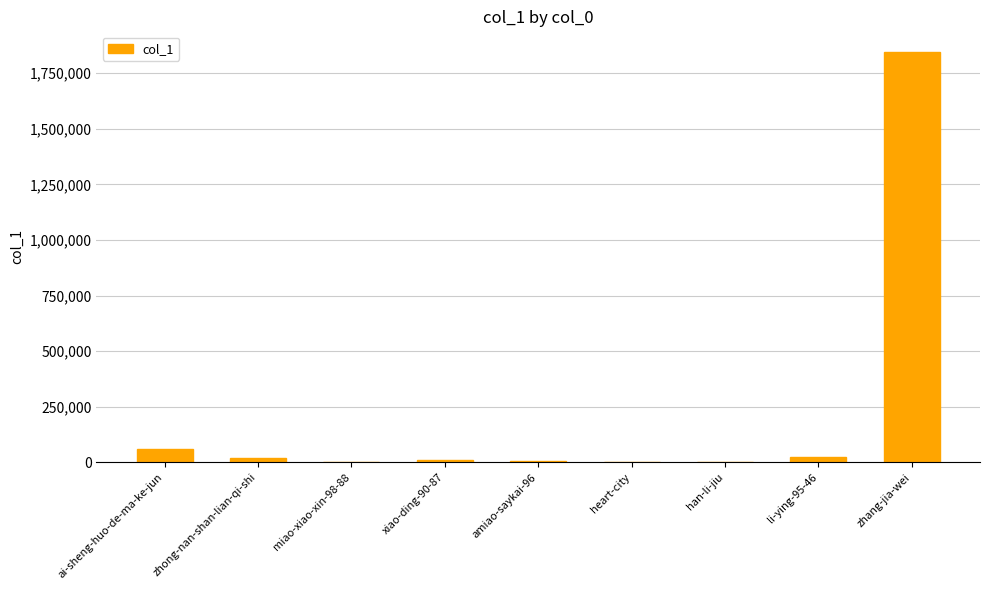

Are the bars horizontal?

No